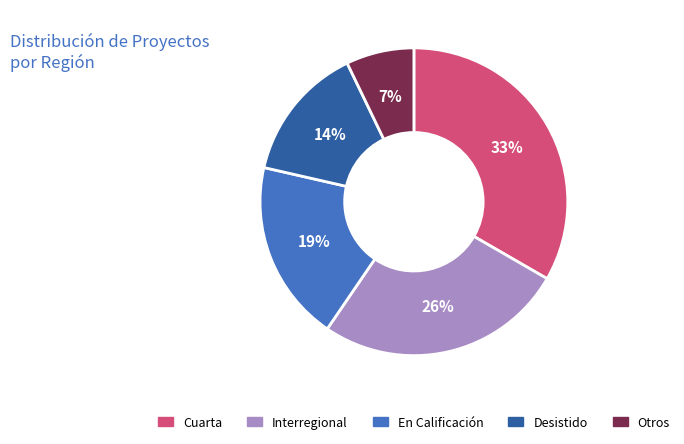

Is there a majority slice in this chart?

No